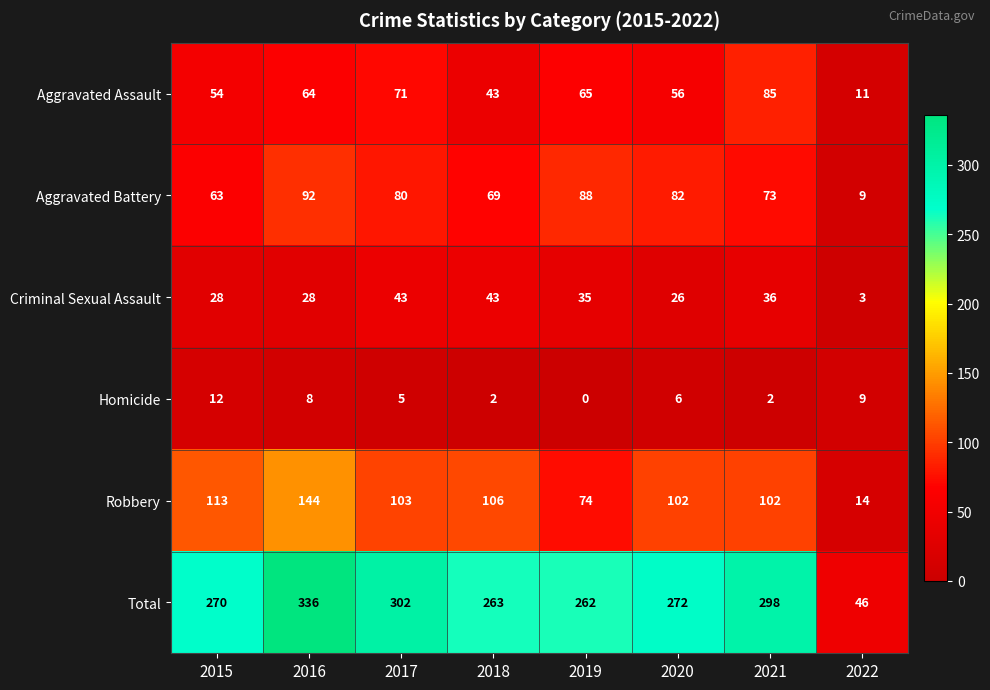

Rank the categories by Aggravated Battery value from highest to lowest.

2016, 2019, 2020, 2017, 2021, 2018, 2015, 2022